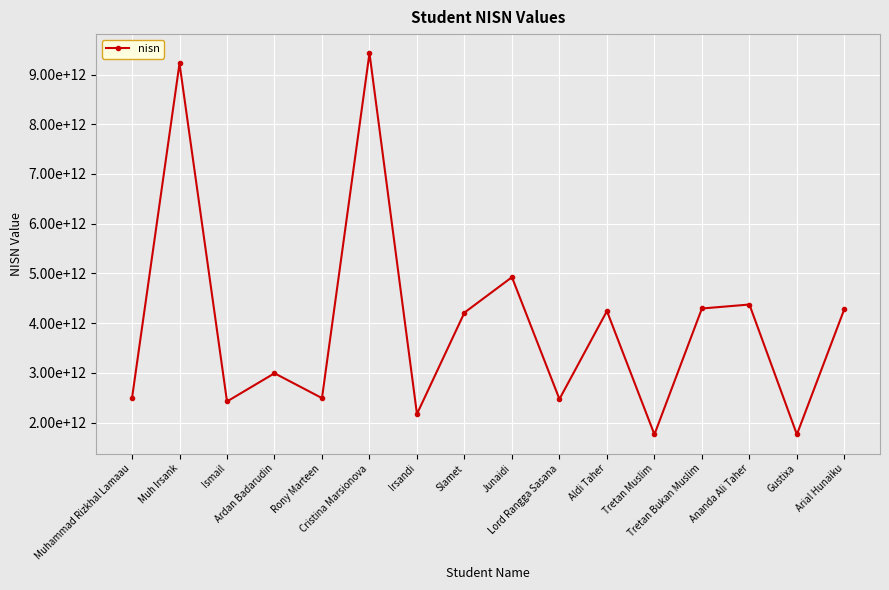

Is this an area chart (filled region under the line)?

No